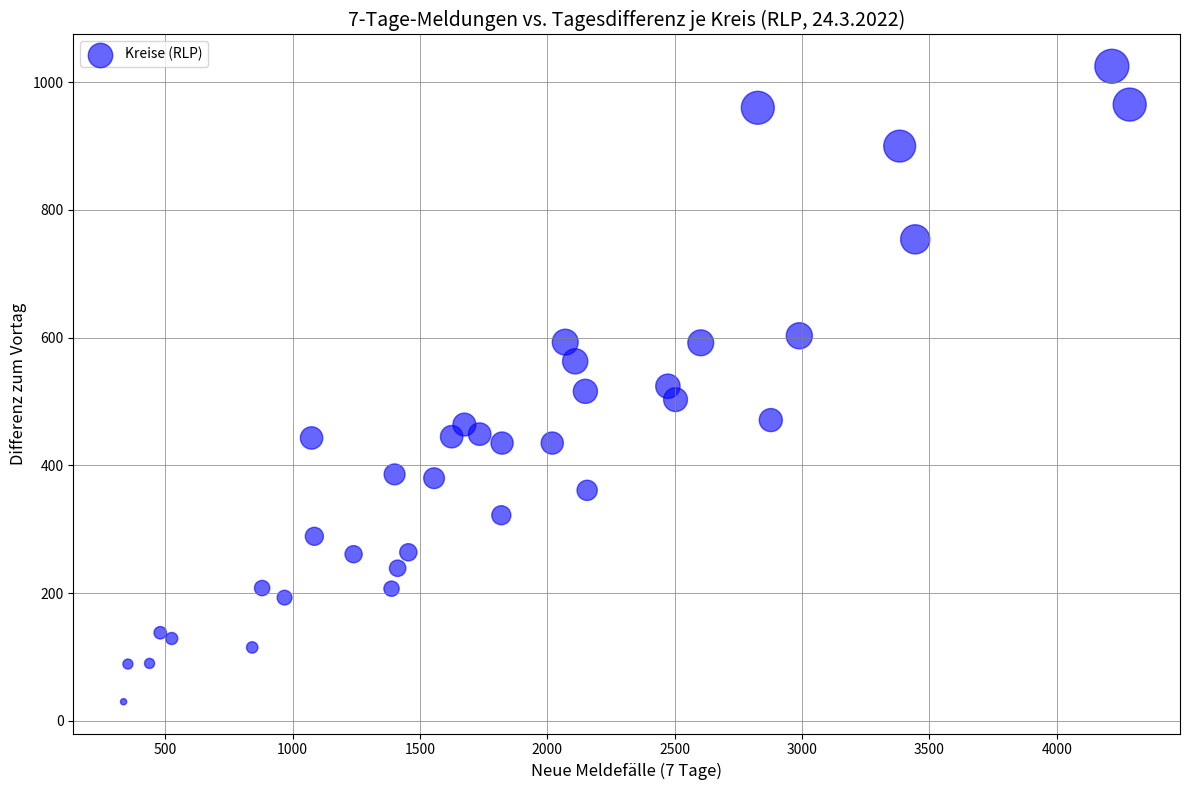

What is the range of X values (max minus min)?

3950